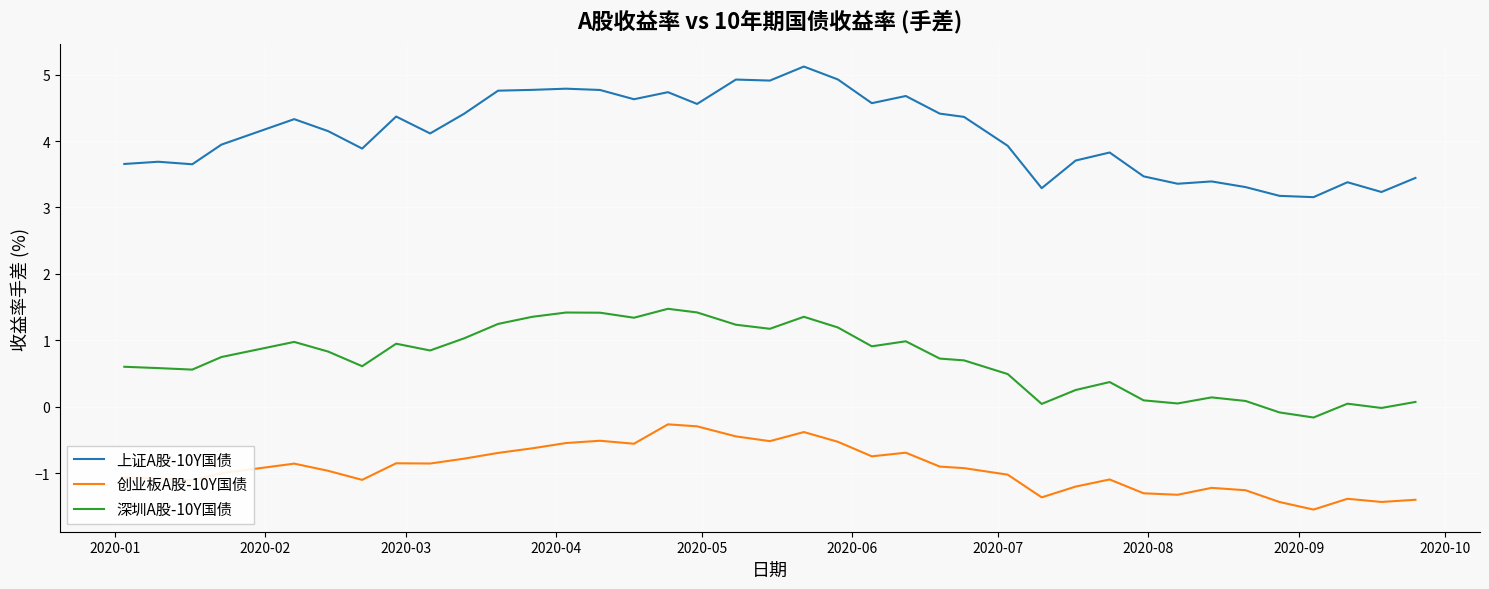

True or false: 深圳A股-10Y国债 and 上证A股-10Y国债 cross at least once.

False